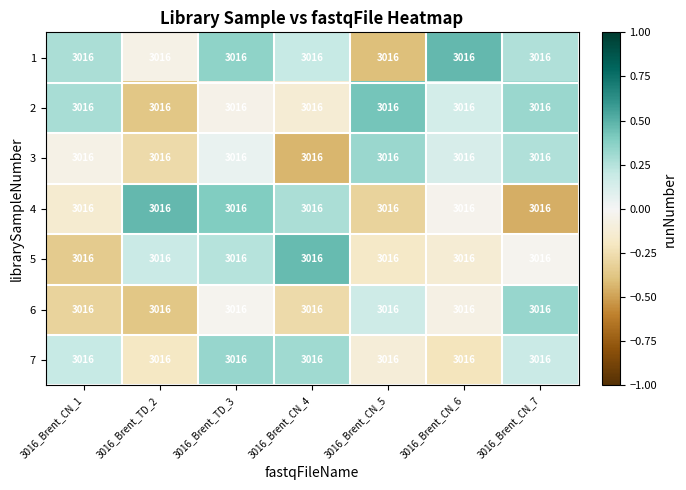

At which label does 3 first exceed 0?

3016_Brent_TD_3